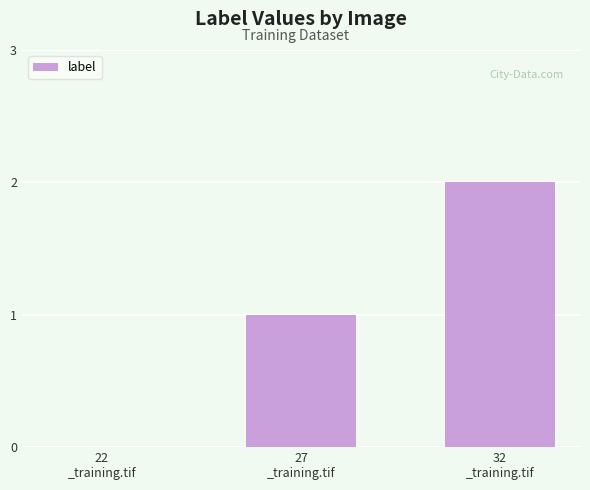

How many values are above zero?

2